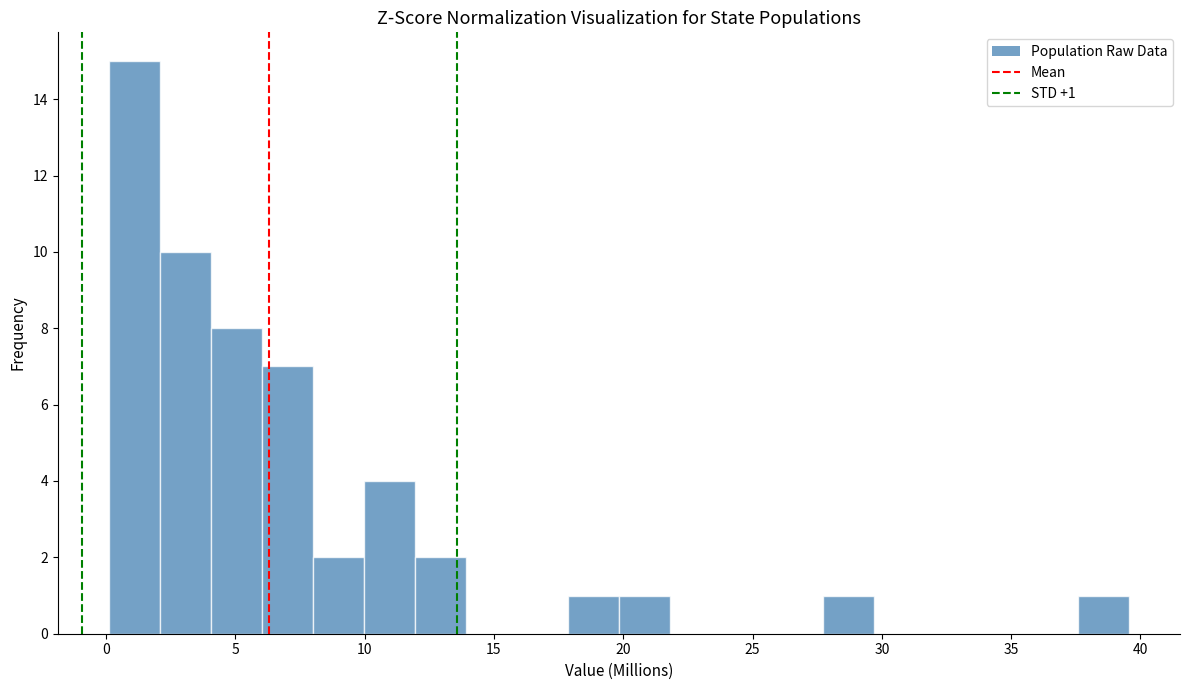

Read against the x-axis, roughly where is the centre of the tallest bar?

1.0